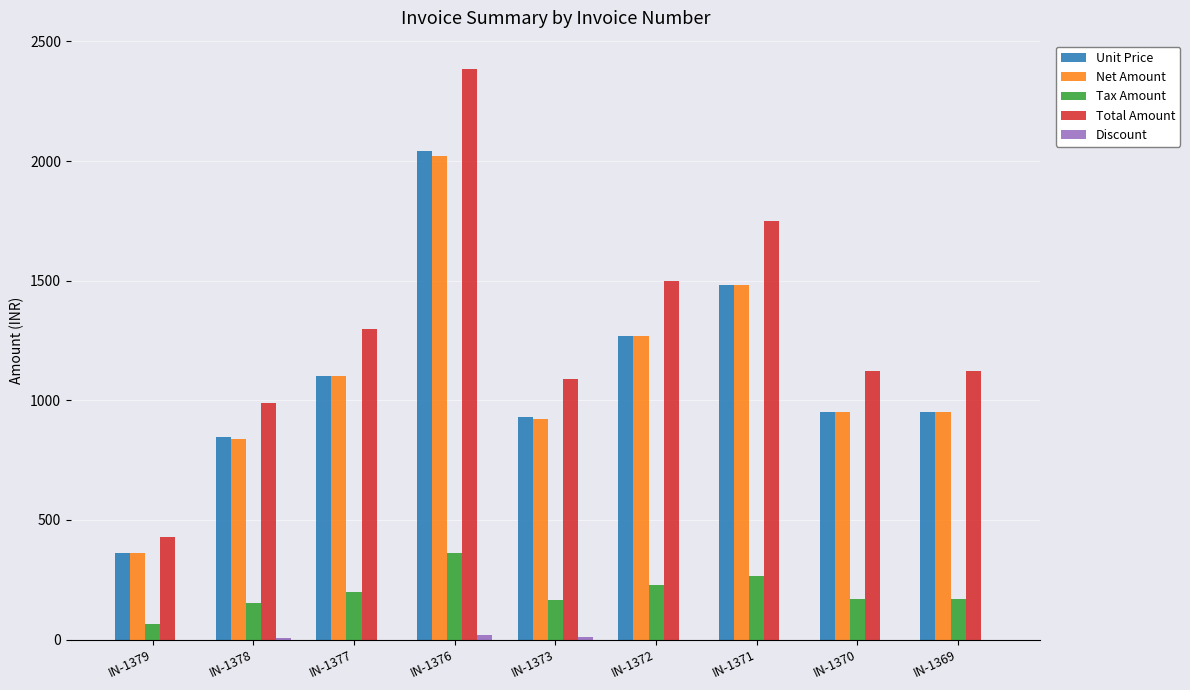

What is the highest value of the Total Amount series?

2383.9